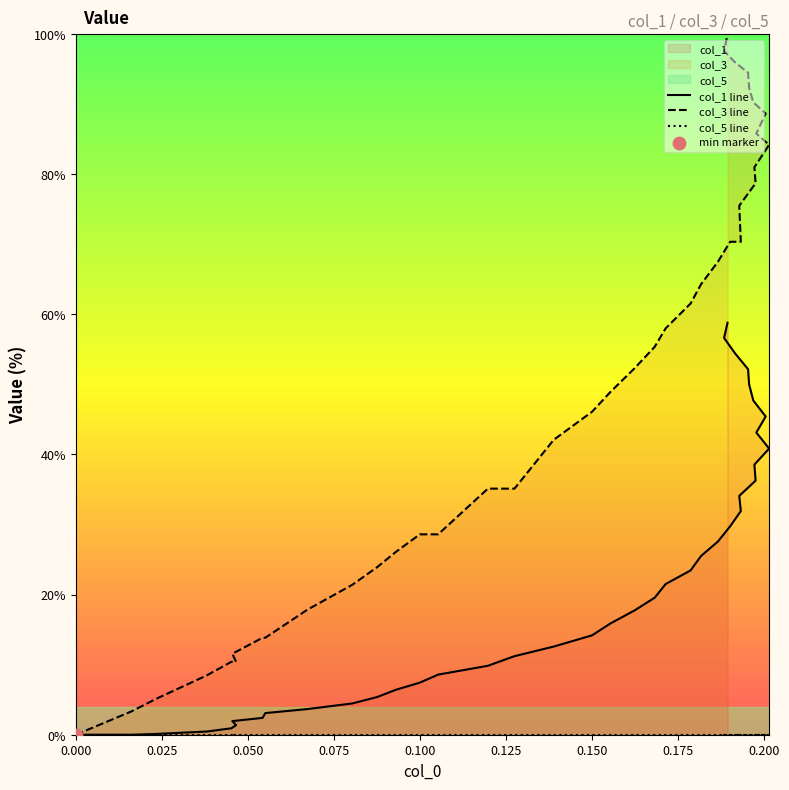

Which series contains the lowest Y value?

col_1 line